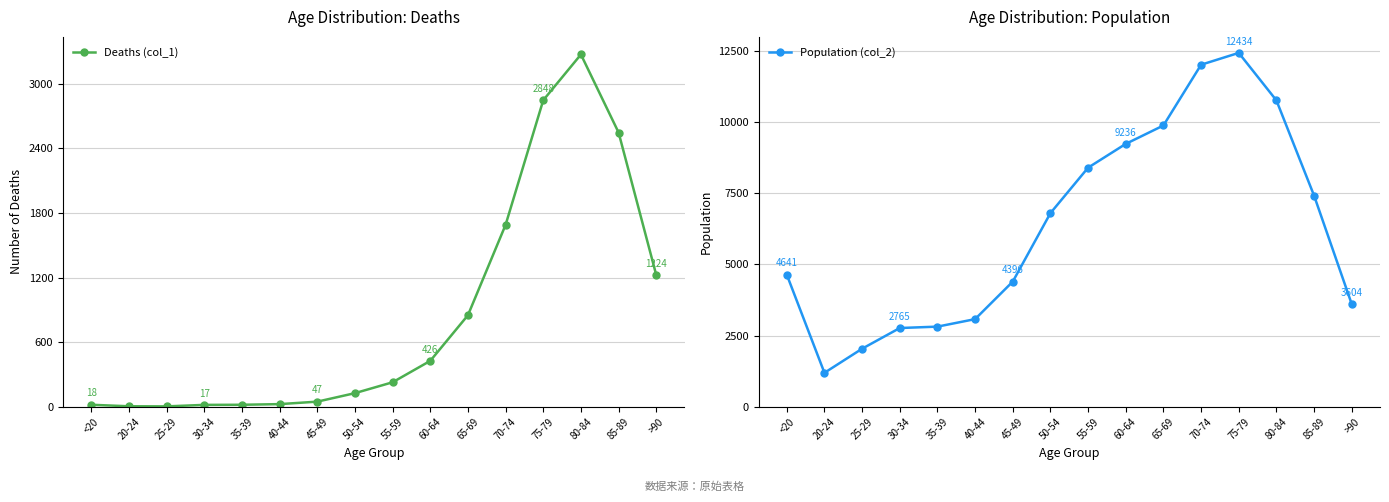

True or false: Population (col_2) and Deaths (col_1) intersect in this chart.

False